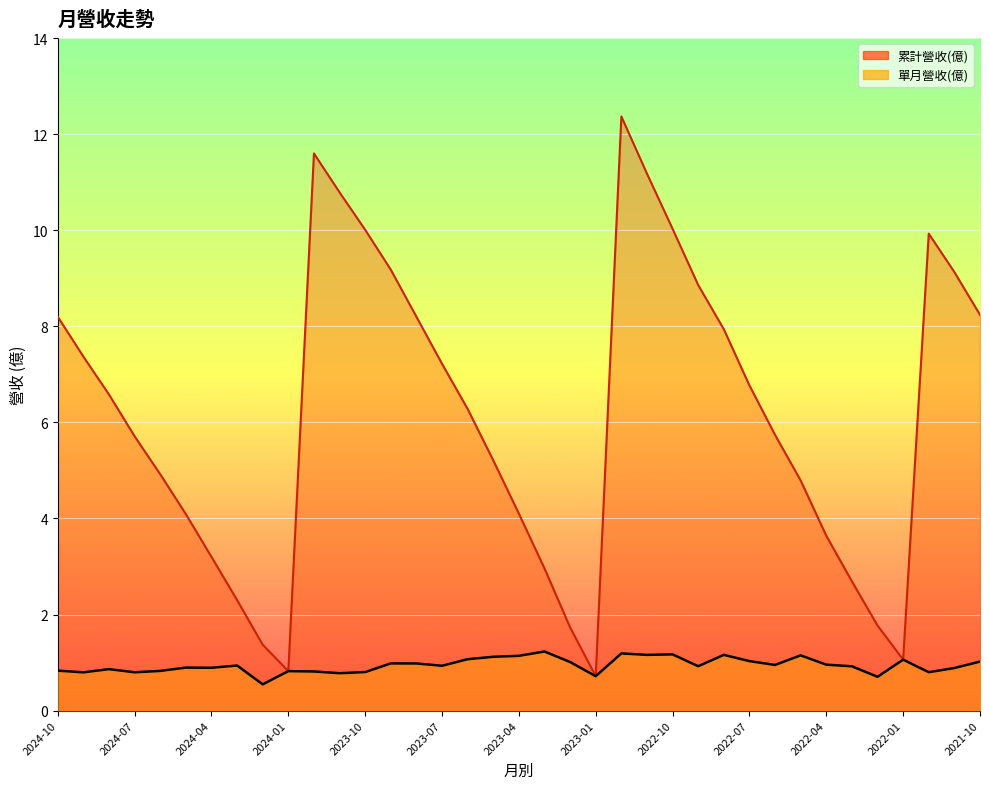

Reading right to left, list all the values displayed in this chart.

單月營收(億): 2021-10=1.0	2021-11=0.9	2021-12=0.8	2022-01=1.1	2022-02=0.7	2022-03=0.9	2022-04=1.0	2022-05=1.1	2022-06=0.9	2022-07=1.0	2022-08=1.2	2022-09=0.9	2022-10=1.2	2022-11=1.2	2022-12=1.2	2023-01=0.7	2023-02=1.0	2023-03=1.2	2023-04=1.1	2023-05=1.1	2023-06=1.1	2023-07=0.9	2023-08=1.0	2023-09=1.0	2023-10=0.8	2023-11=0.8	2023-12=0.8	2024-01=0.8	2024-02=0.5	2024-03=0.9	2024-04=0.9	2024-05=0.9	2024-06=0.8	2024-07=0.8	2024-08=0.9	2024-09=0.8	2024-10=0.8
累計營收(億): 2021-10=8.2	2021-11=9.1	2021-12=9.9	2022-01=1.1	2022-02=1.8	2022-03=2.7	2022-04=3.6	2022-05=4.8	2022-06=5.7	2022-07=6.8	2022-08=7.9	2022-09=8.9	2022-10=10.0	2022-11=11.2	2022-12=12.4	2023-01=0.7	2023-02=1.7	2023-03=3.0	2023-04=4.1	2023-05=5.2	2023-06=6.3	2023-07=7.2	2023-08=8.2	2023-09=9.2	2023-10=10.0	2023-11=10.8	2023-12=11.6	2024-01=0.8	2024-02=1.4	2024-03=2.3	2024-04=3.2	2024-05=4.1	2024-06=4.9	2024-07=5.7	2024-08=6.6	2024-09=7.4	2024-10=8.2